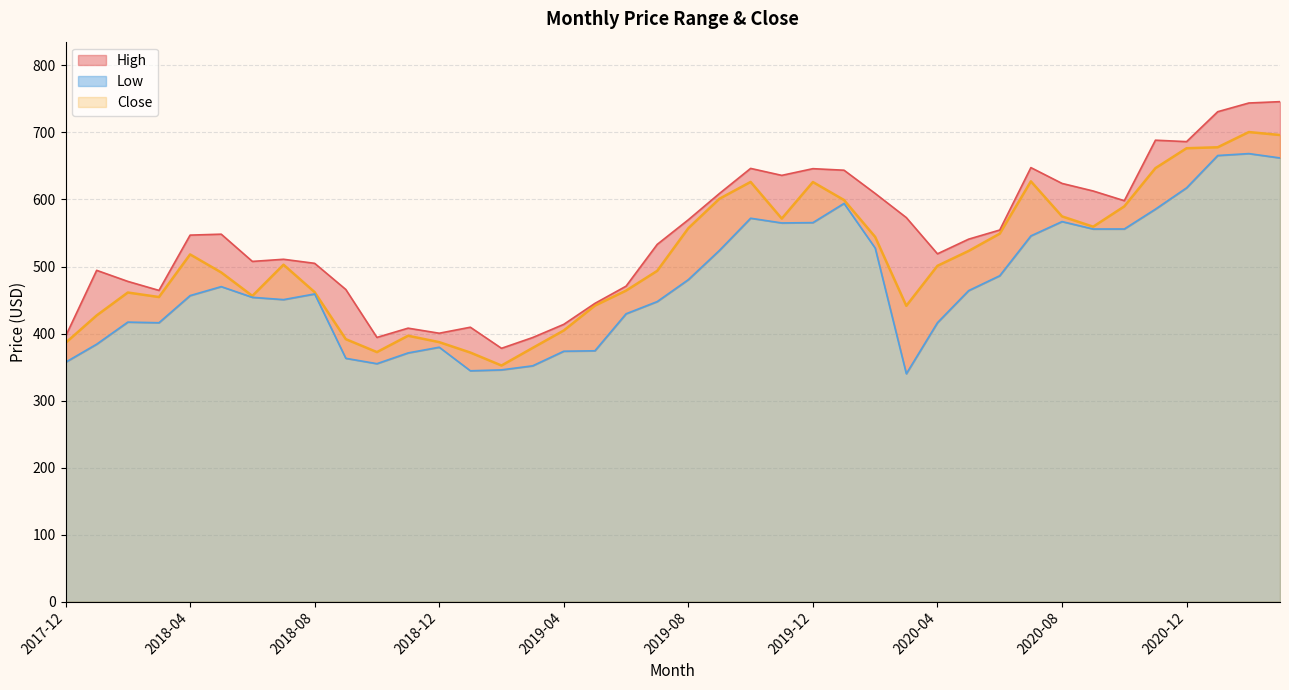

How many values in the High series exceed 546?

20